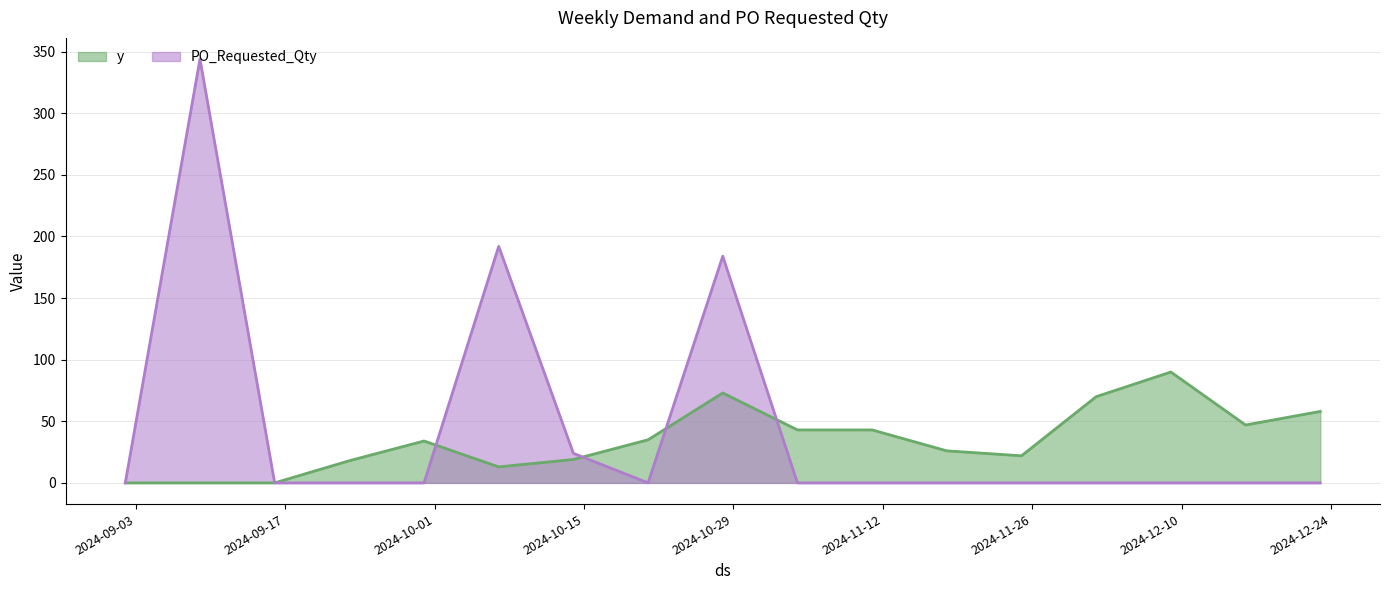

List the series in order of their overall mean, highest first.

PO_Requested_Qty, y